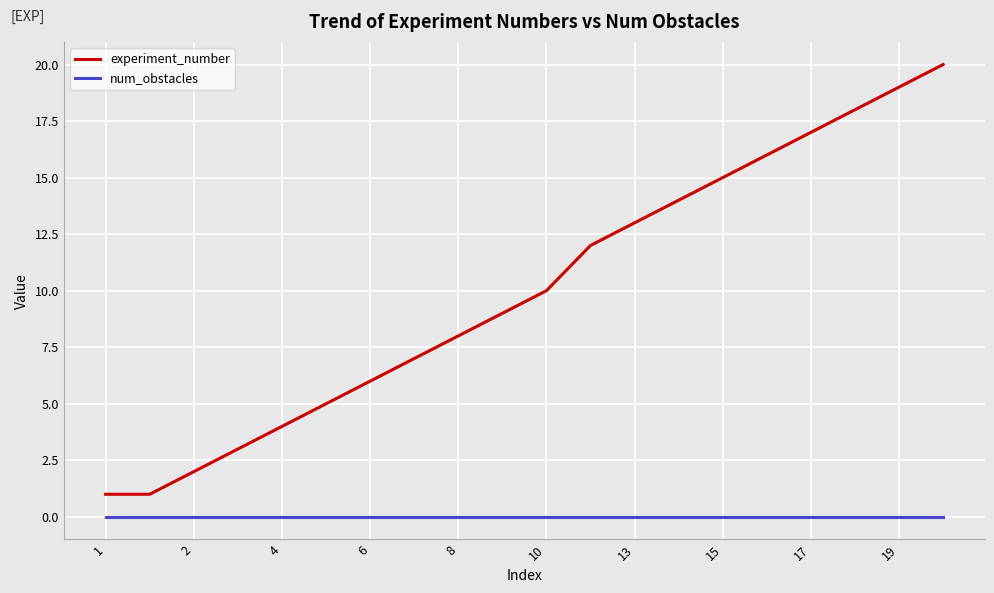

True or false: experiment_number and num_obstacles cross at least once.

False